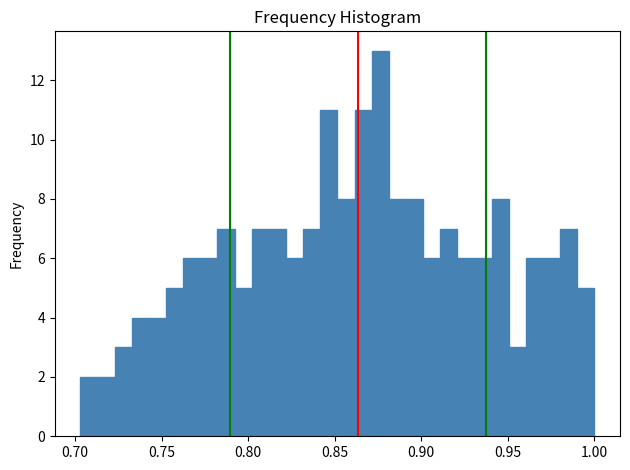

Read against the x-axis, roughly where is the centre of the tallest bar?

0.875